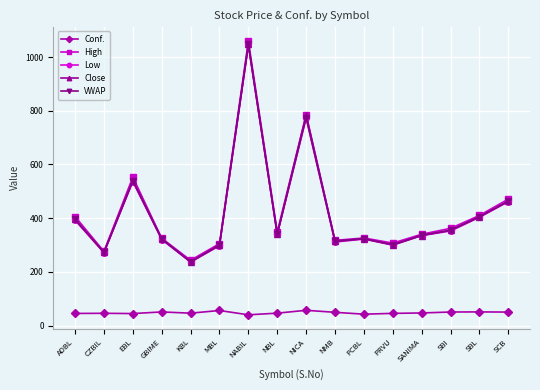

True or false: Close and Conf. intersect in this chart.

False